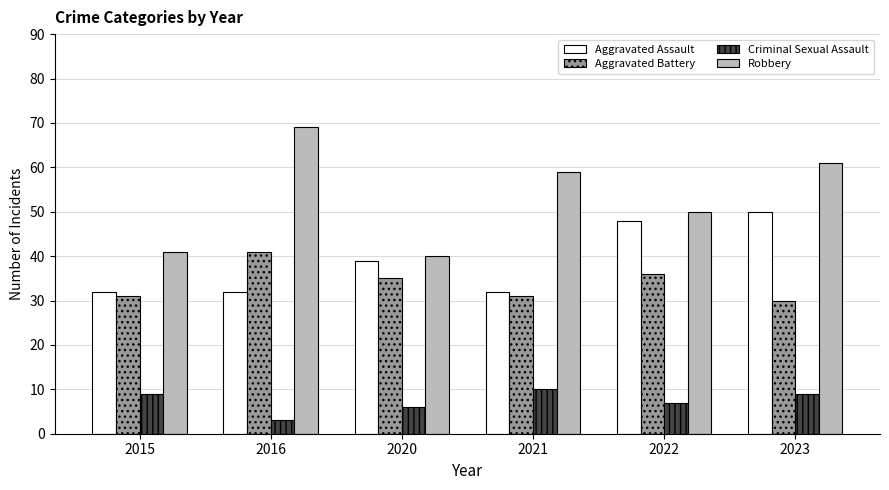

The value of Criminal Sexual Assault at 2020 is 2. True or false?

False